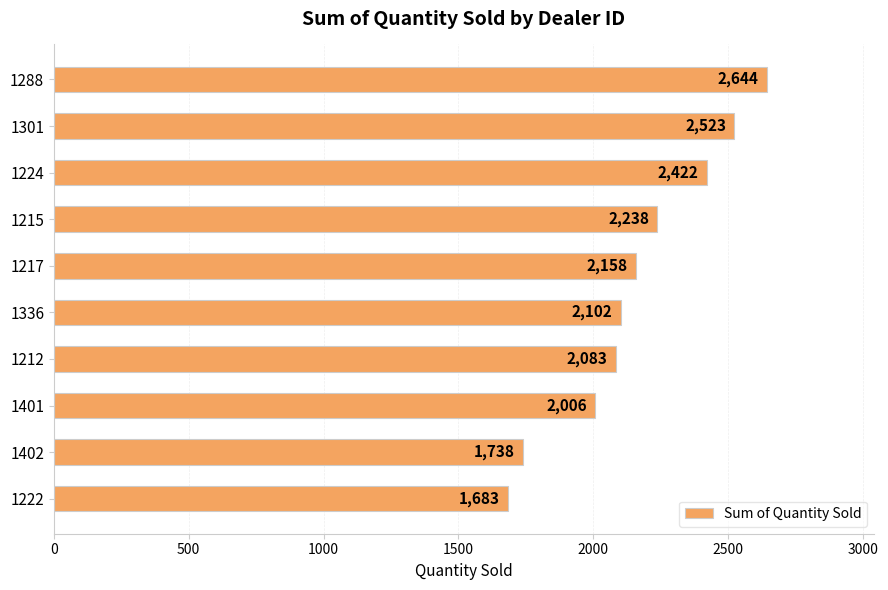

What is the label of the 10th bar from the bottom?

1288